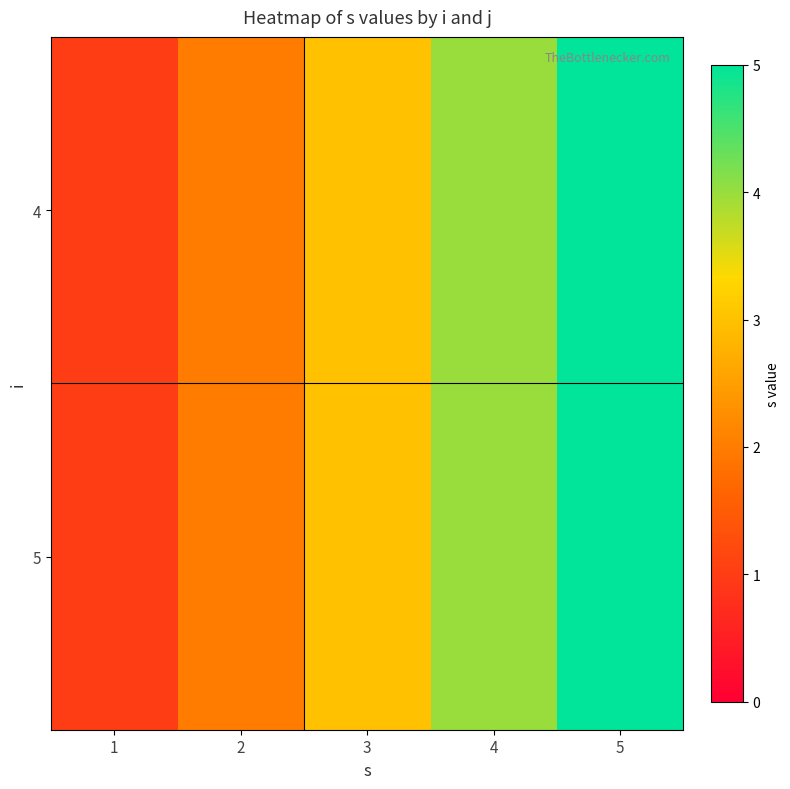

Reading right to left, transcribe all the data shown in this chart.

4: 5=5	4=4	3=3	2=2	1=1
5: 5=5	4=4	3=3	2=2	1=1